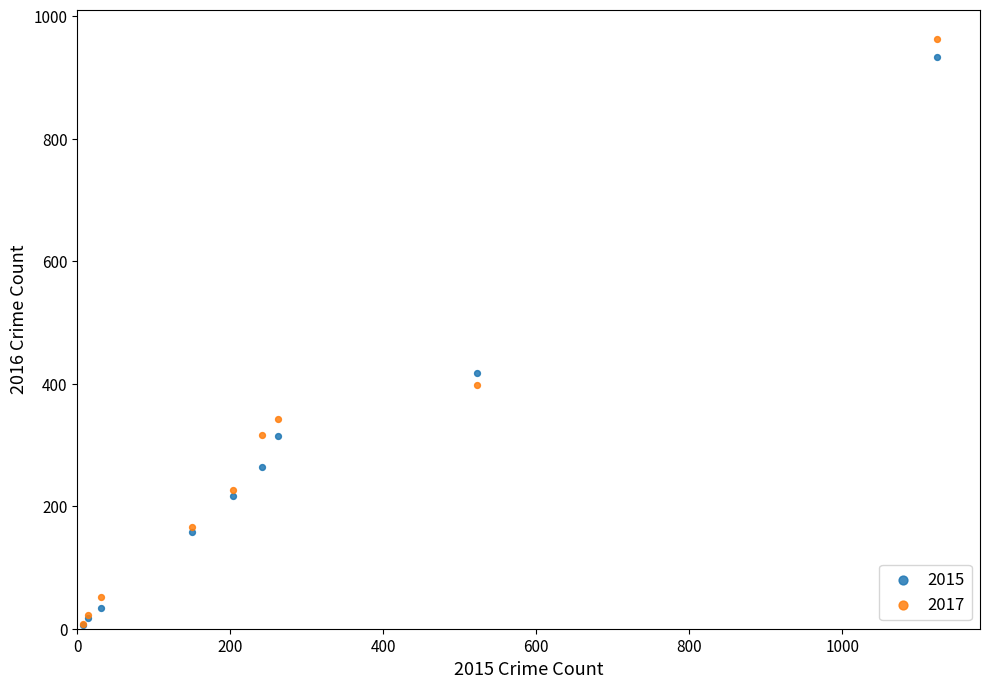

In the 2015 series, what Y value is closest to 470?

418